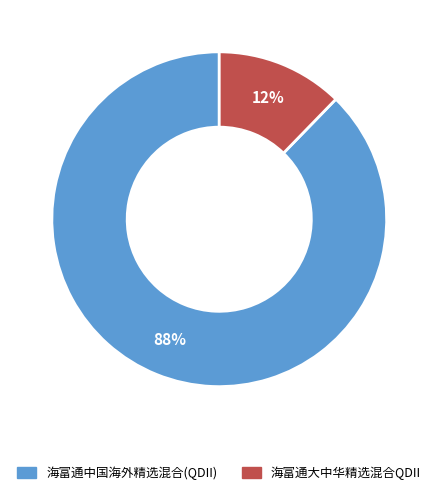

Which has a higher value, 海富通大中华精选混合QDII or 海富通中国海外精选混合(QDII)?

海富通中国海外精选混合(QDII)